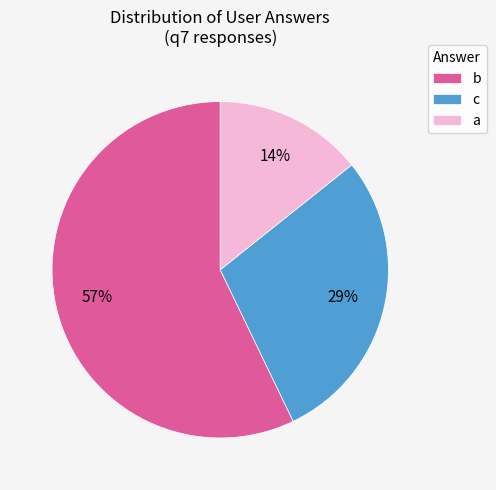

Rank the categories by value from lowest to highest.

a, c, b